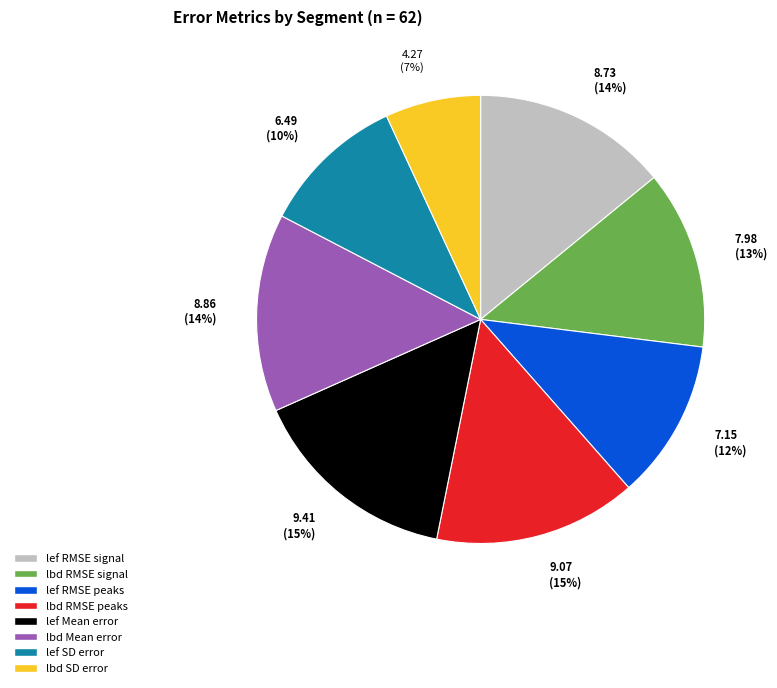

Is there a majority slice in this chart?

No